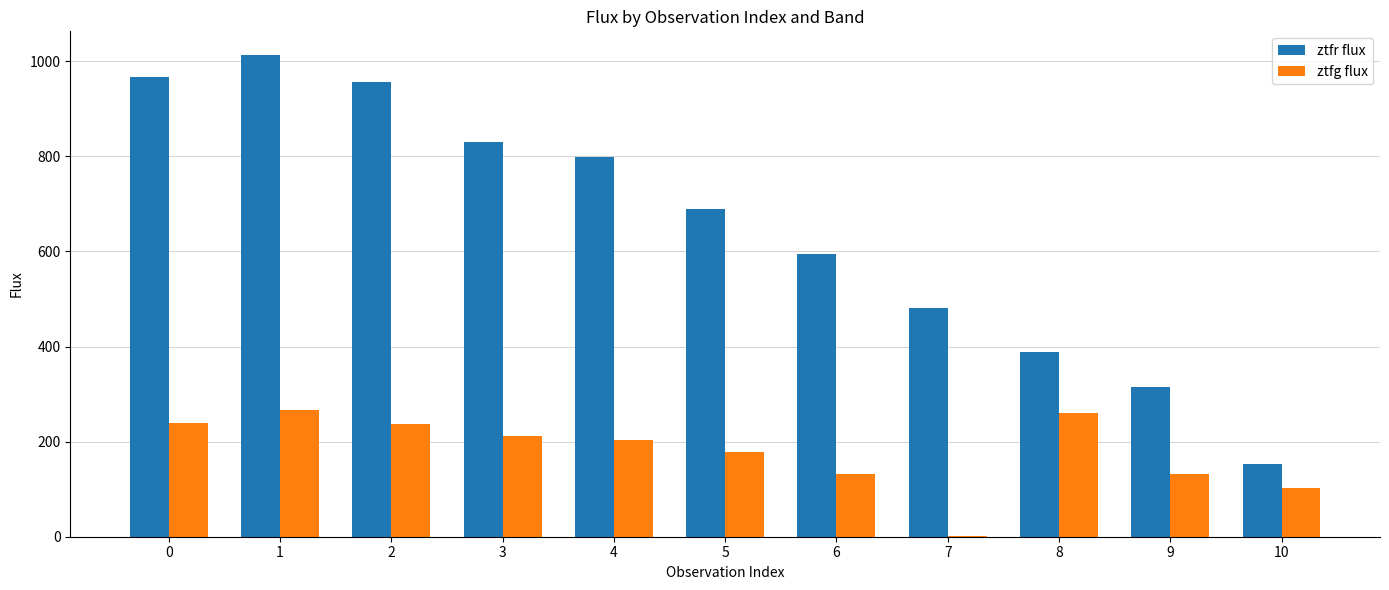

The value of ztfr flux at 0 is 1581.1. True or false?

False